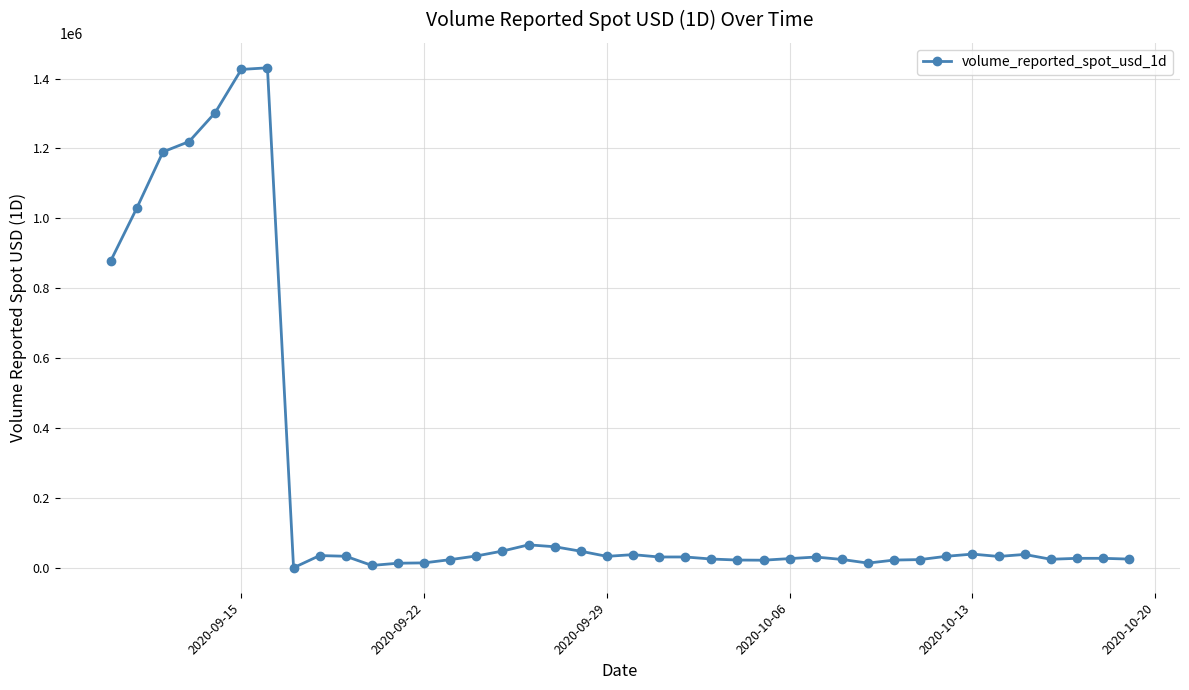

What is the difference between the second highest and minimum values?

1426298.1